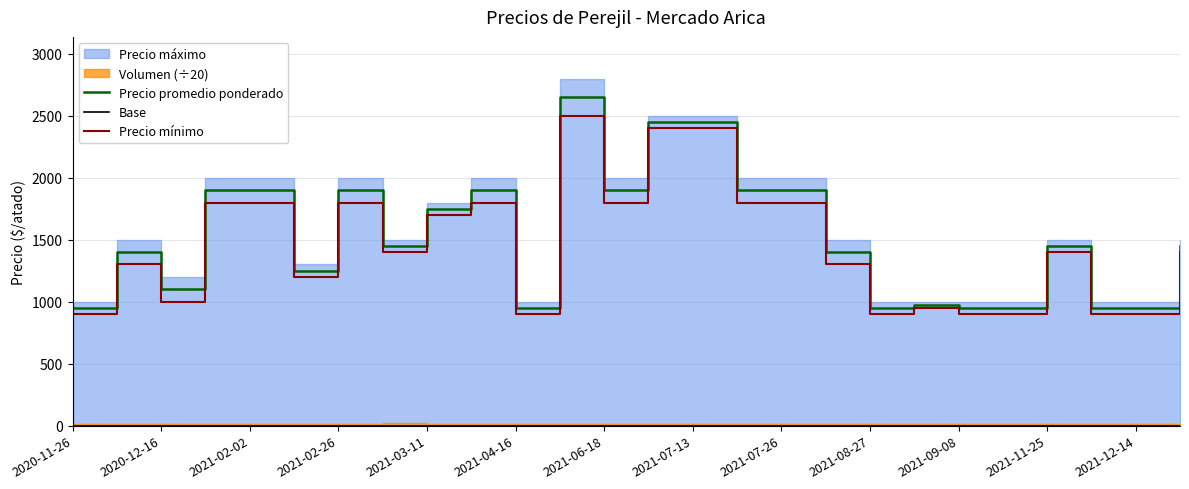

How many values in the Precio promedio ponderado series exceed 1450?

11